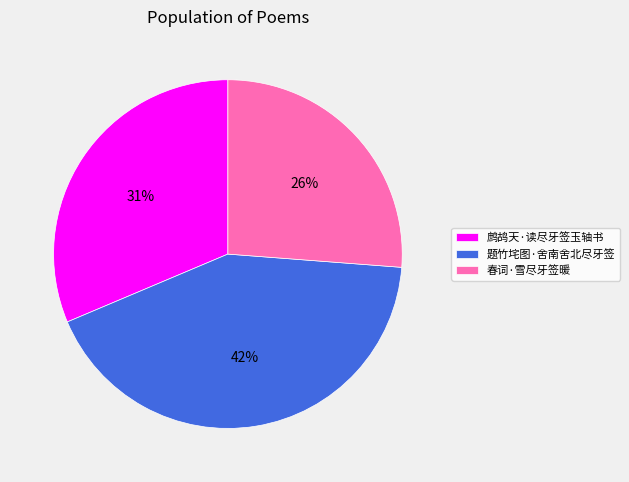

To the nearest percent, what is the difference between the 题竹垞图·舍南舍北尽牙签 and 鹧鸪天·读尽牙签玉轴书 slice percentages?

11%